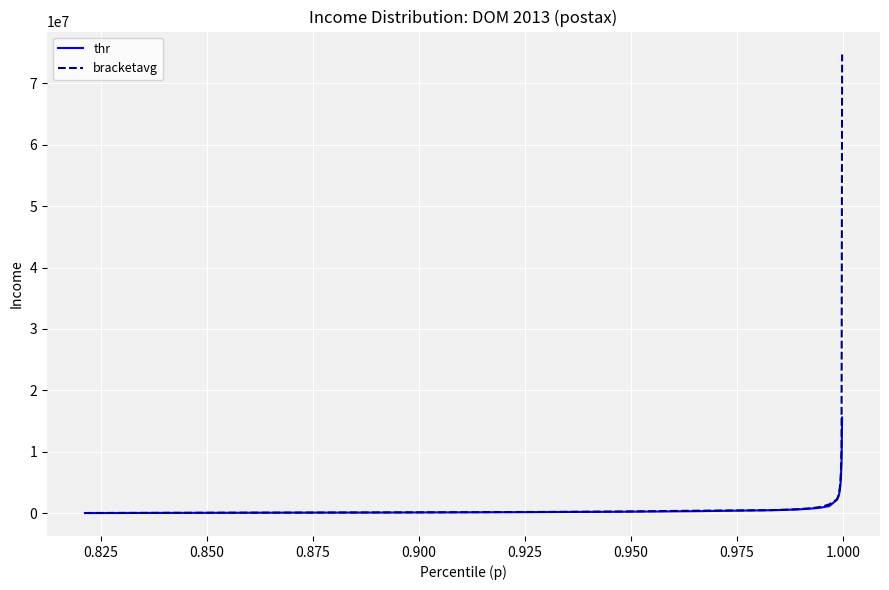

How many lines are shown in the chart?

2